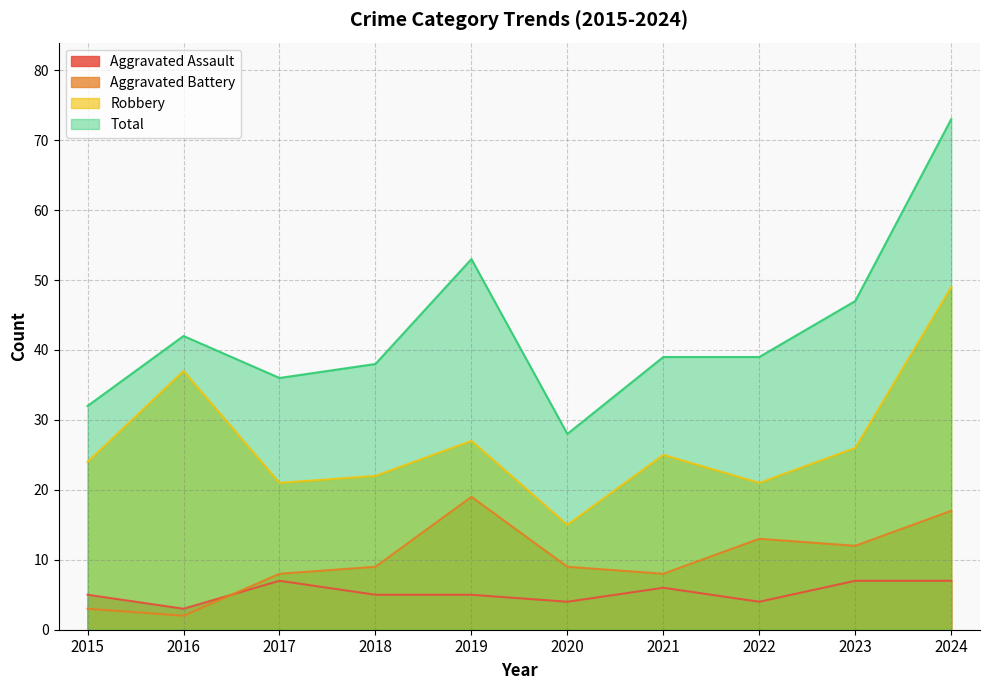

How many lines are shown in the chart?

4